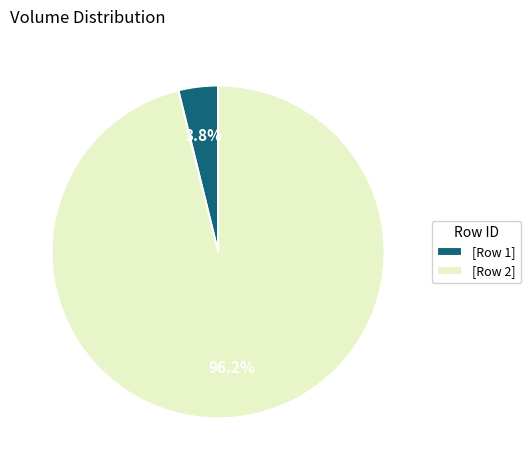

Rank the categories by value from lowest to highest.

[Row 1], [Row 2]